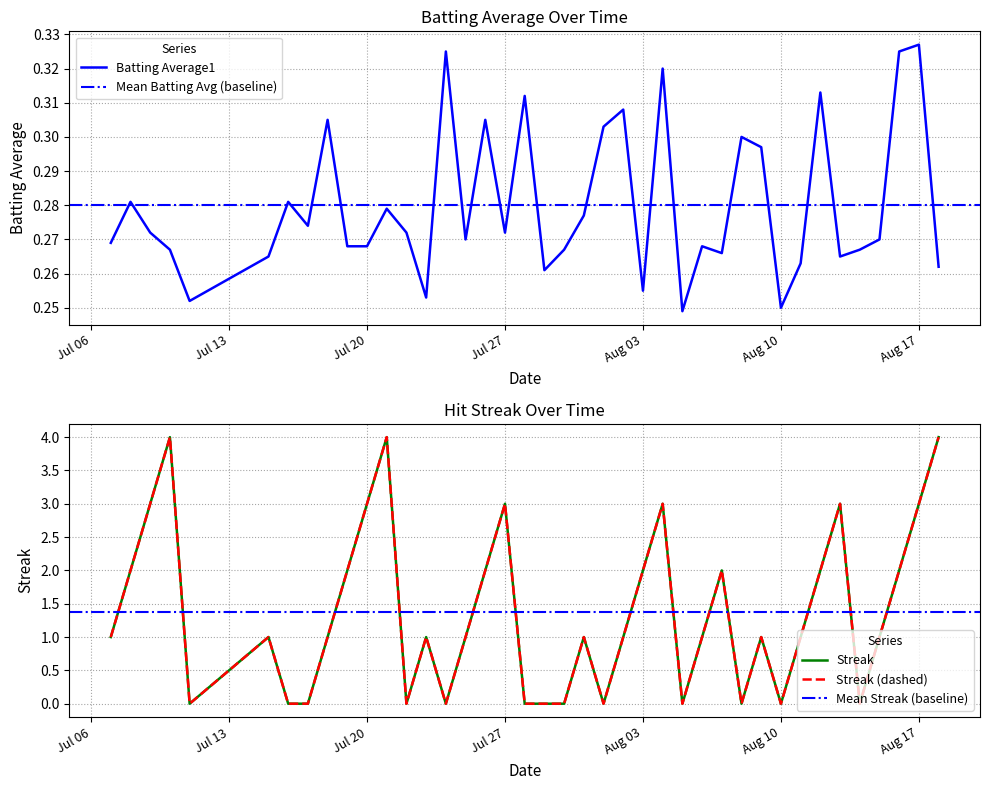

What is the difference between the second highest and minimum values in the Batting Average1 series?

0.1